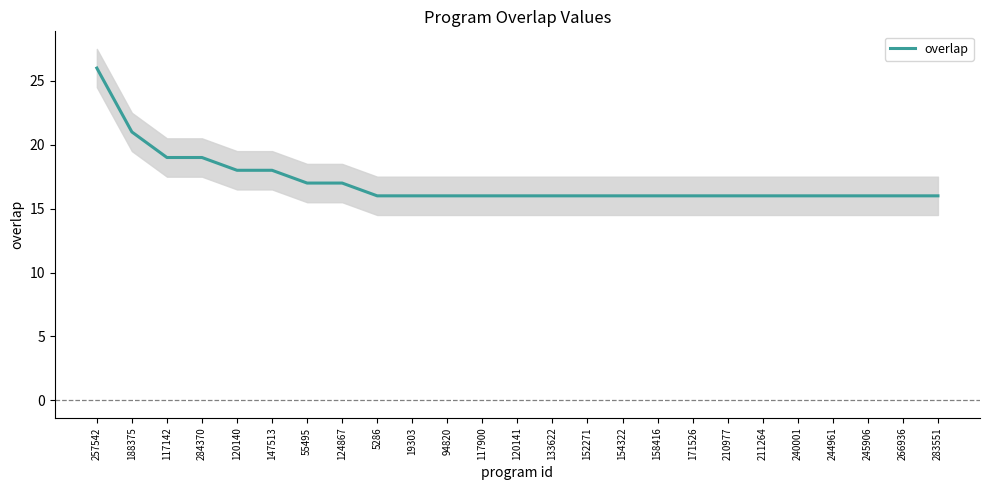

List the labels in order of value, smallest first.

5286, 19303, 94820, 117900, 120141, 133622, 152271, 154322, 158416, 171526, 210977, 211264, 240001, 244961, 245906, 266936, 283551, 55495, 124867, 120140, 147513, 117142, 284370, 188375, 257542